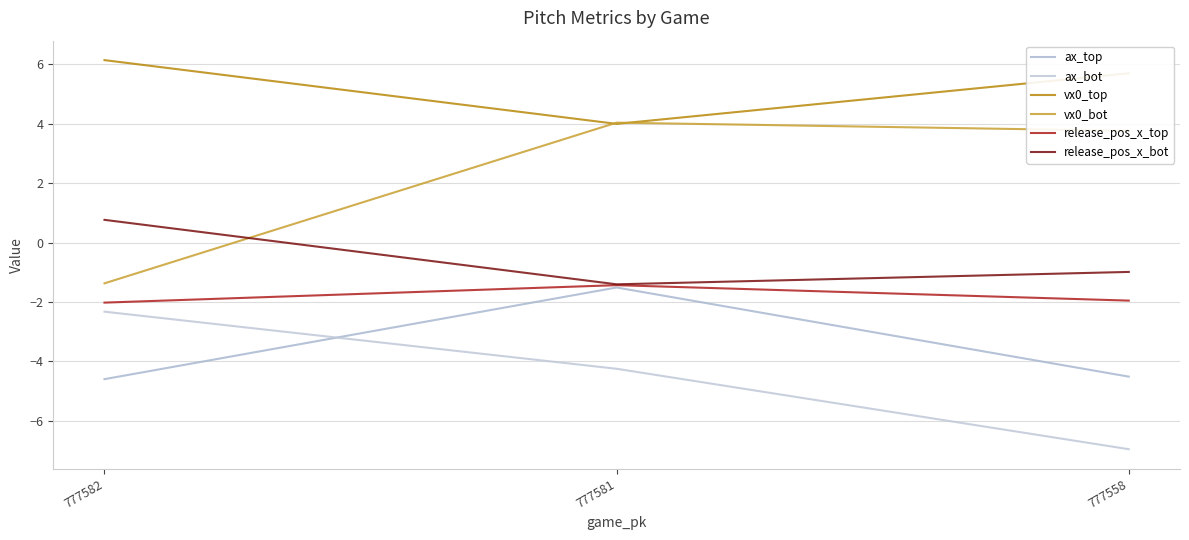

At 777558, list the series in order from largest to smallest.

vx0_top, vx0_bot, release_pos_x_bot, release_pos_x_top, ax_top, ax_bot